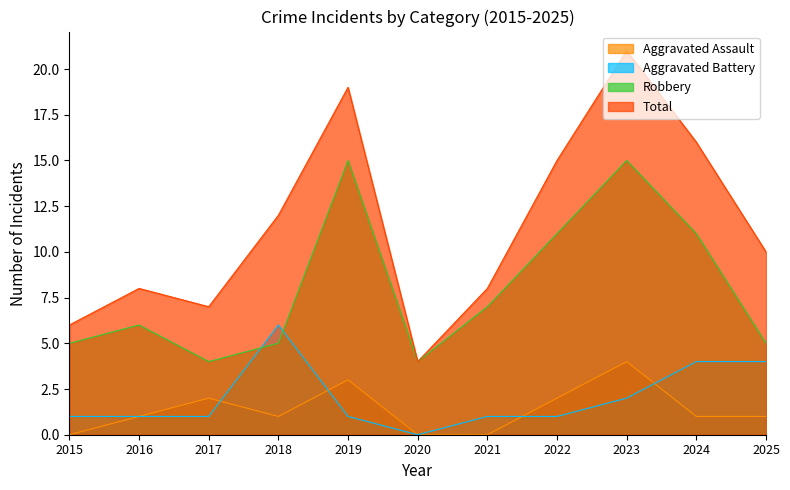

How many interior local peaks does the Robbery series have?

3